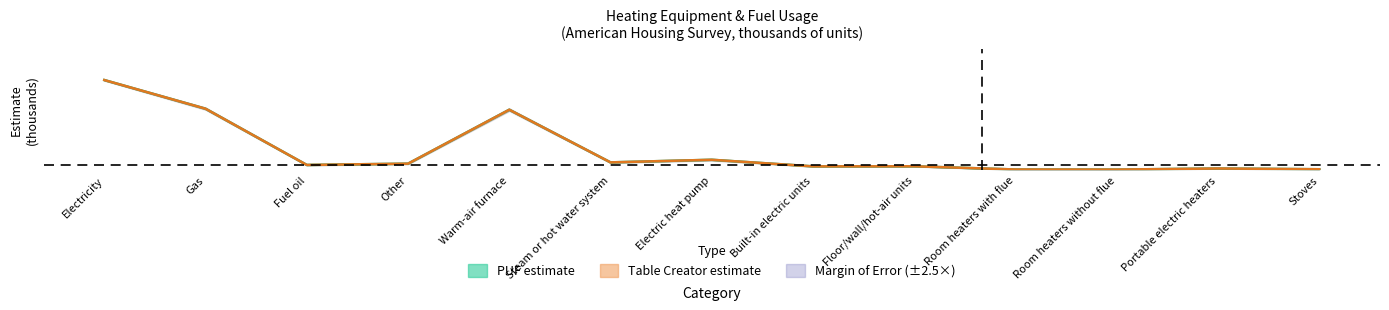

Rank the series by their maximum value, from highest to lowest.

PUF estimate, Table Creator estimate